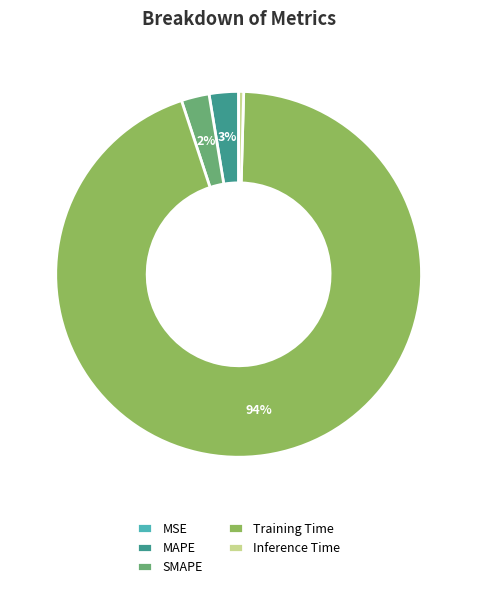

Which category accounts for the majority?

Training Time